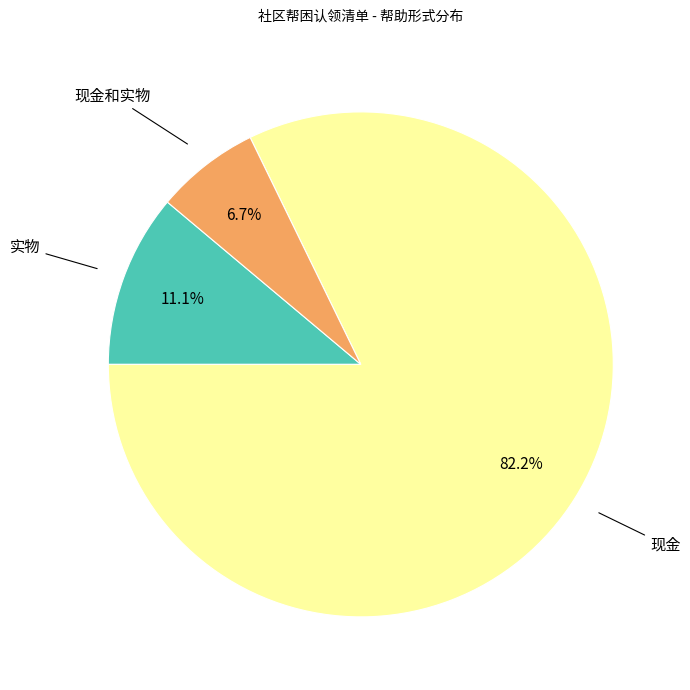

Does any single category account for the majority?

Yes